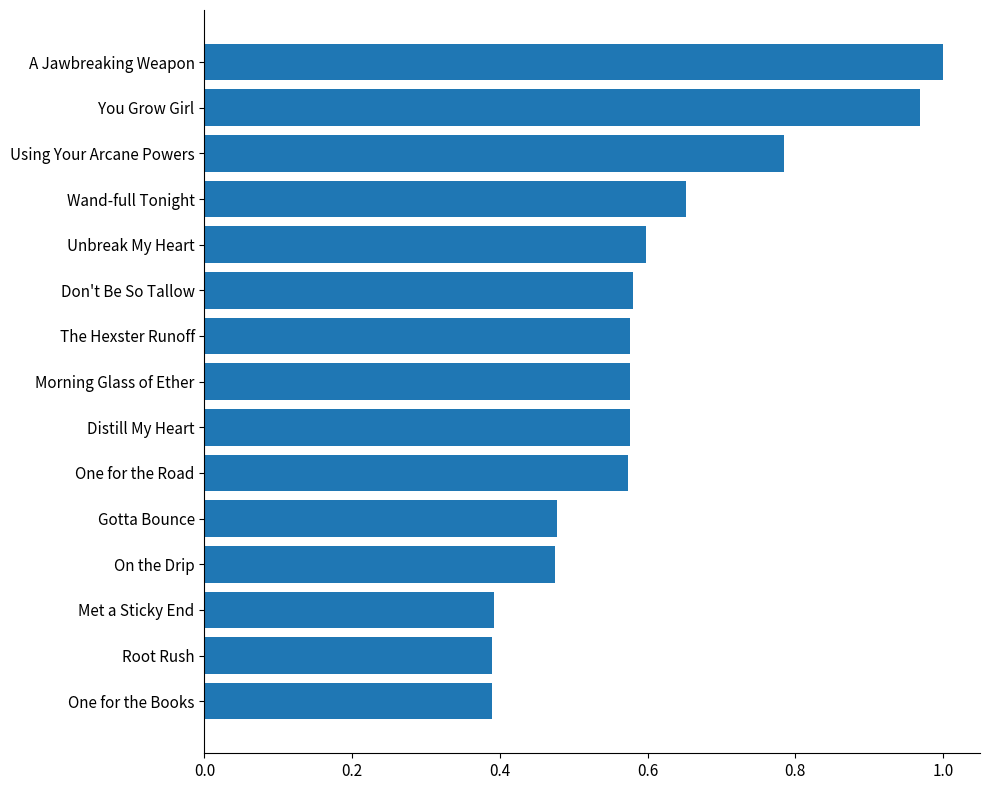

Is it true that the value at Unbreak My Heart is 0.2?

False